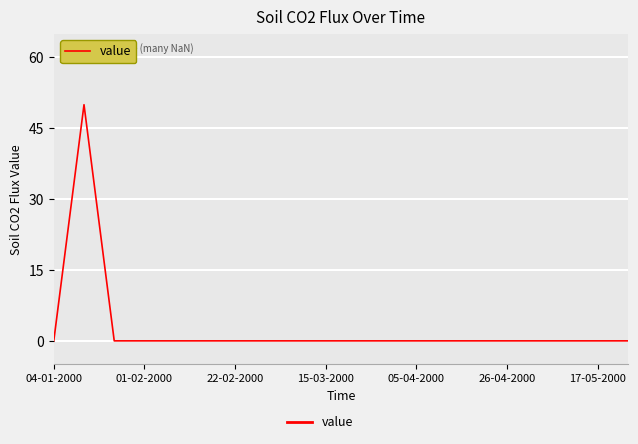

Count the number of categories in the chart.

20